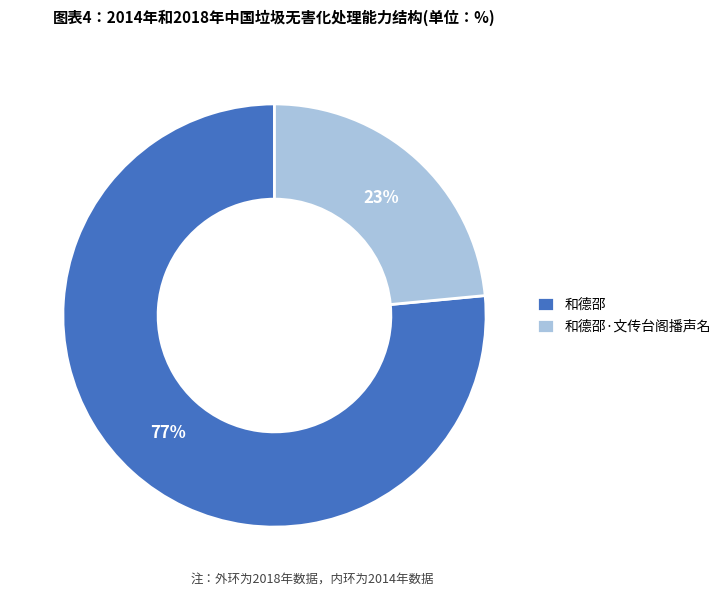

To the nearest percent, what is the combined percentage of 和德邵·文传台阁播声名 and 和德邵?

100%